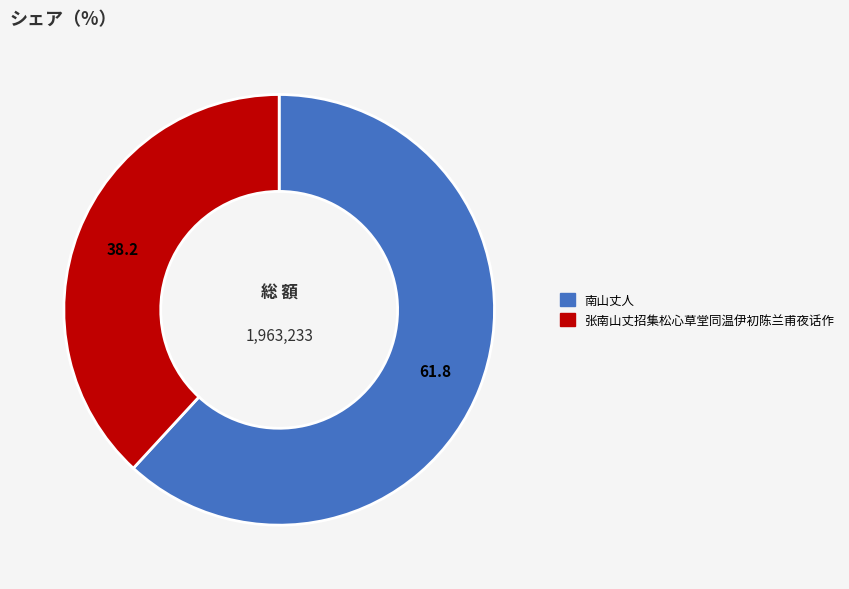

Does 张南山丈招集松心草堂同温伊初陈兰甫夜话作 account for over 50% of the chart?

No